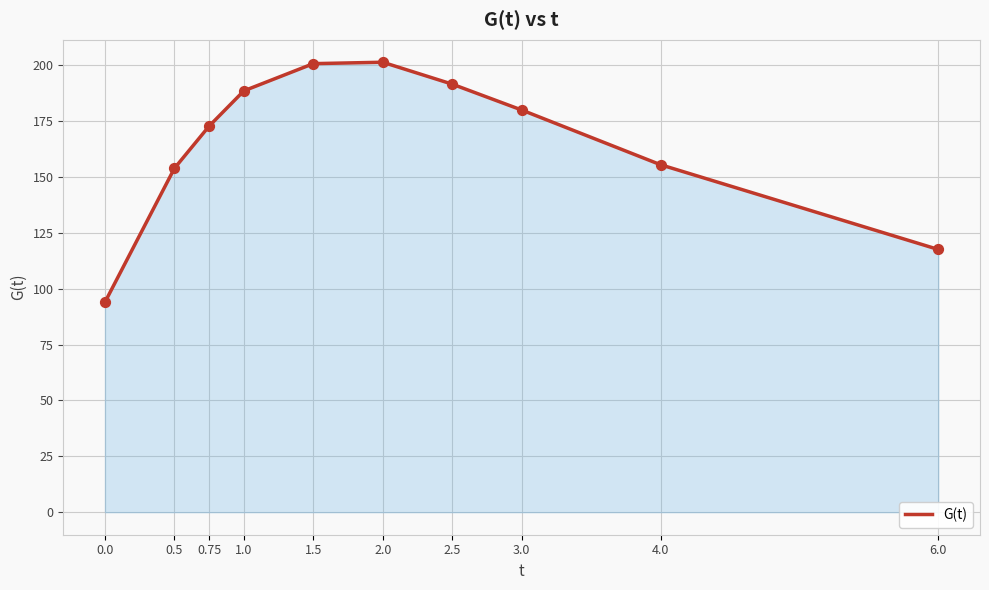

Which has a higher value, 2.0 or 1.0?

2.0